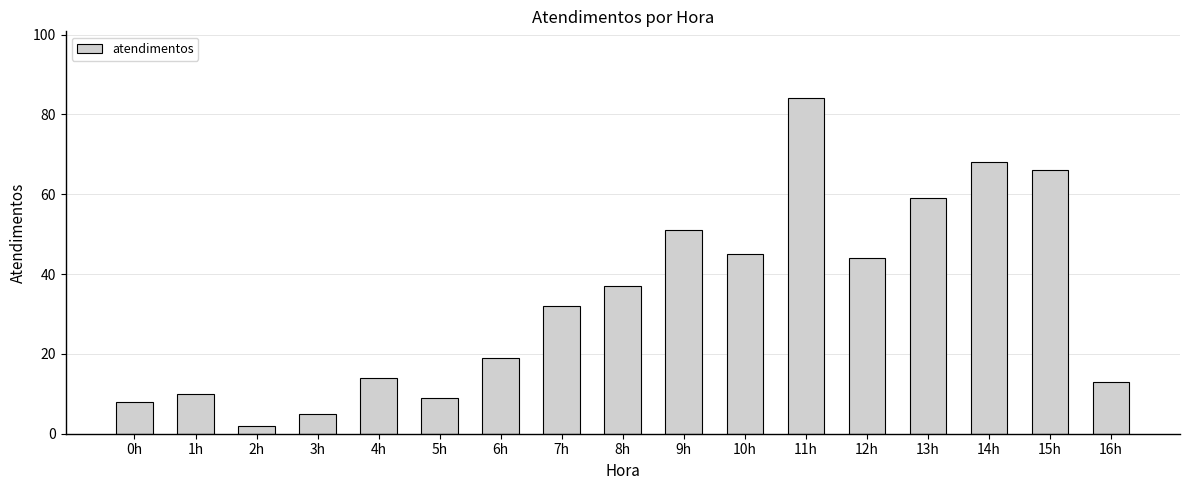

What is the label of the 6th bar from the left?

5h